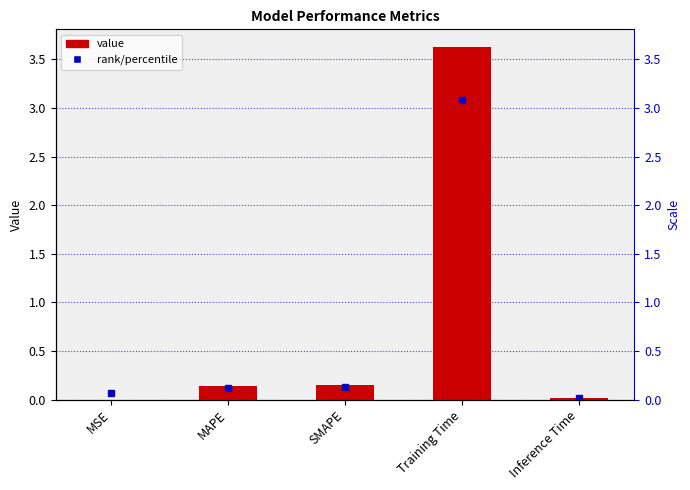

List the labels in order of value, smallest first.

MSE, Inference Time, MAPE, SMAPE, Training Time